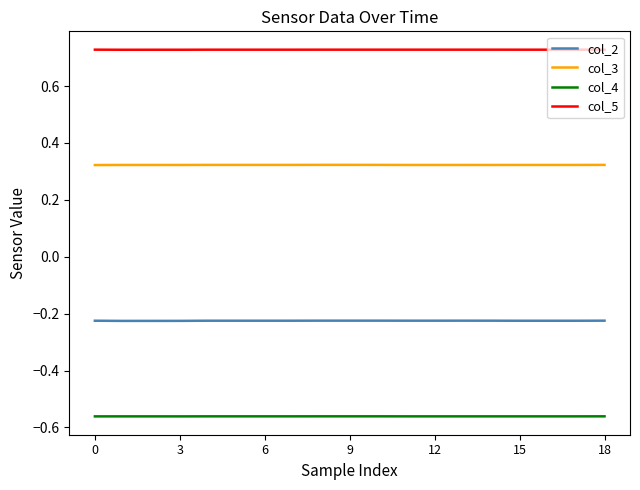

True or false: col_4 and col_3 cross at least once.

False